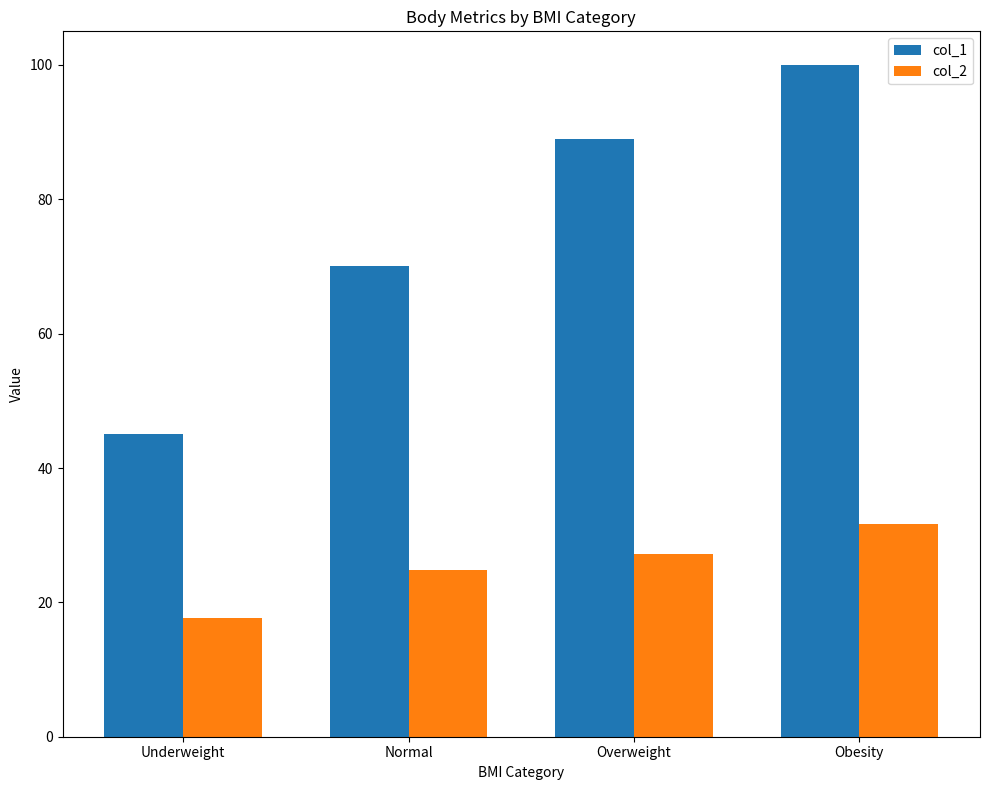

Rank the categories by col_1 value from lowest to highest.

Underweight, Normal, Overweight, Obesity